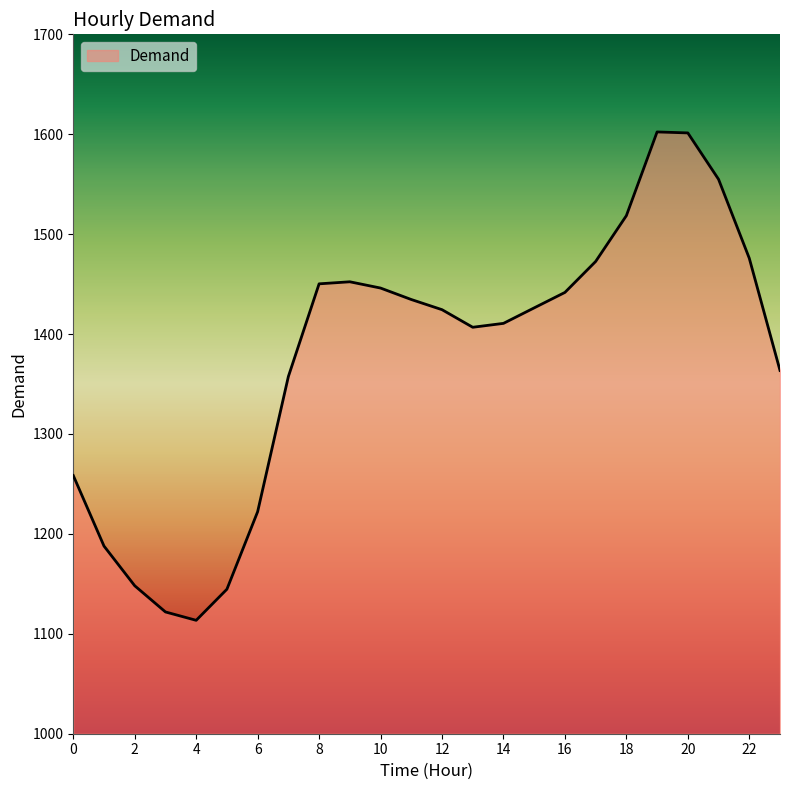

What is the minimum value shown in the chart?

1113.5